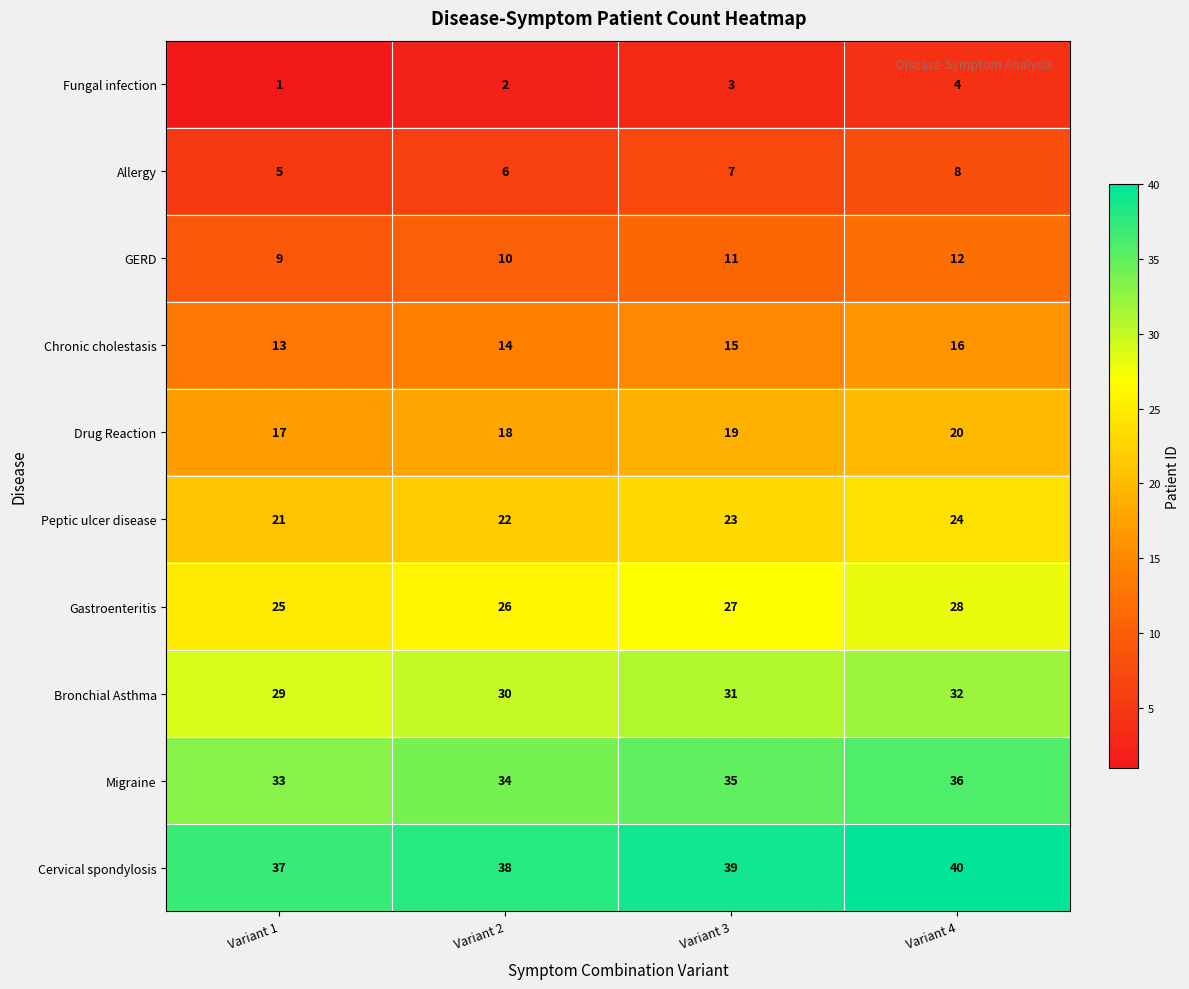

Read the Migraine value at Variant 1.

33